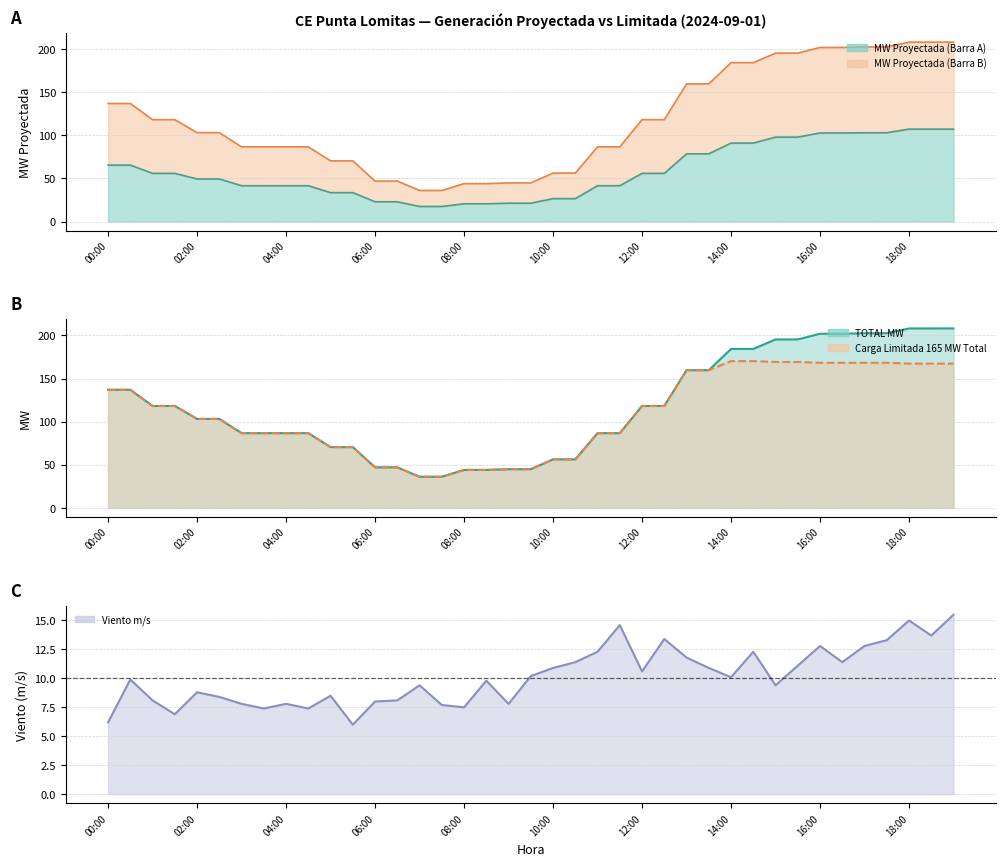

At which category is the sum across all series the highest?

19:00